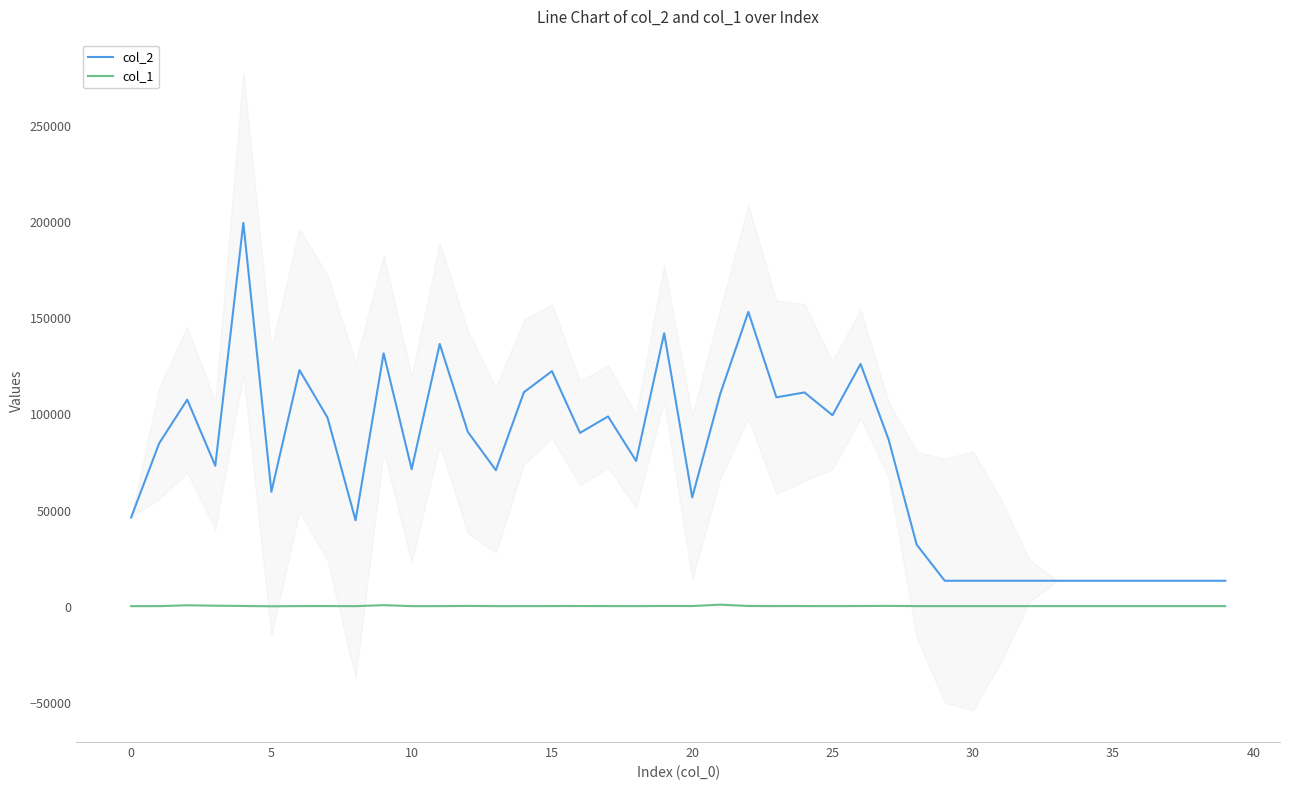

Which series has the widest spread of values?

col_2